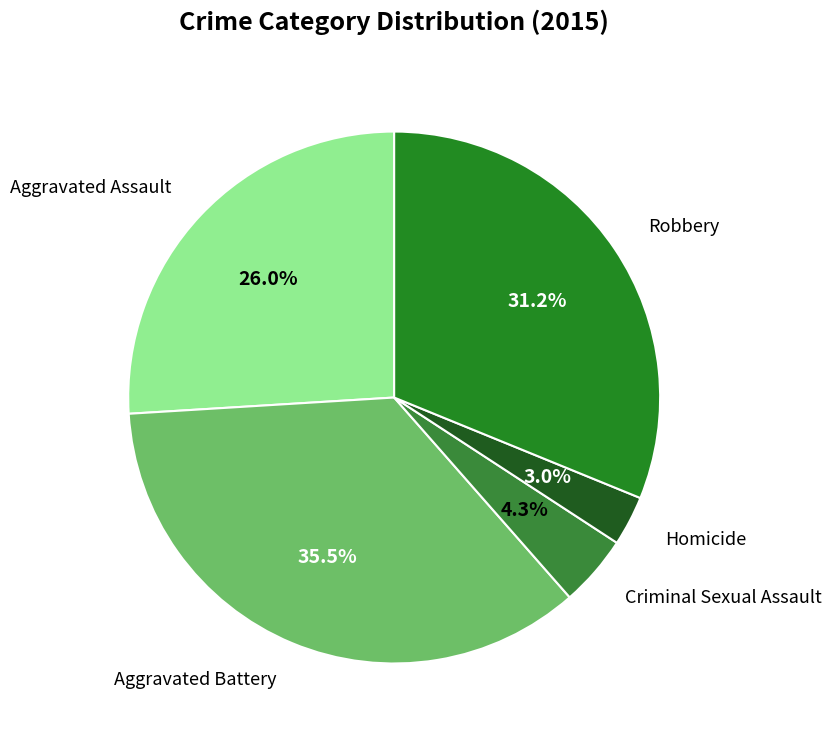

To the nearest percent, what is the difference between the largest and smallest slice percentages?

32%